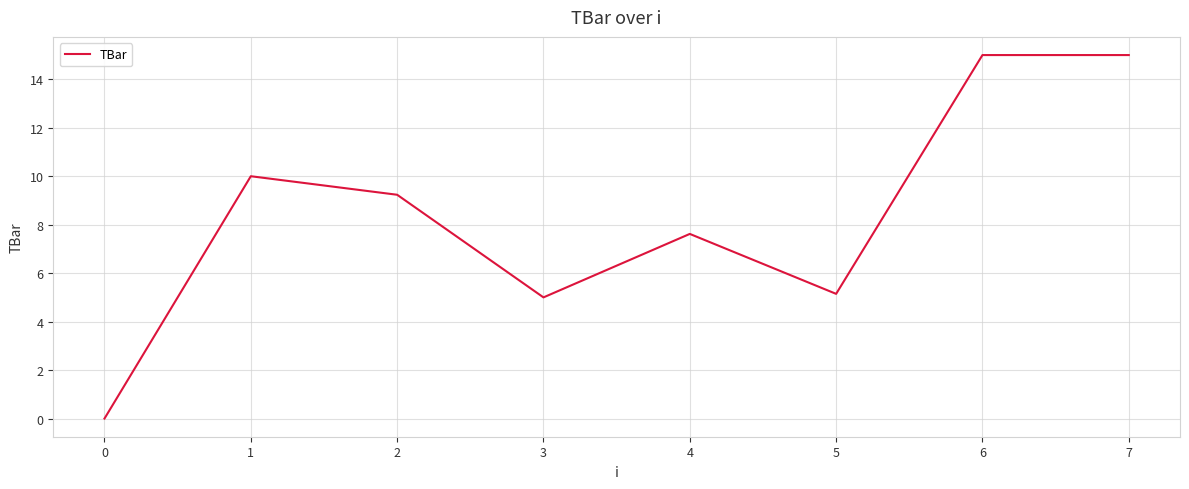

Does the chart have visible grid lines?

Yes